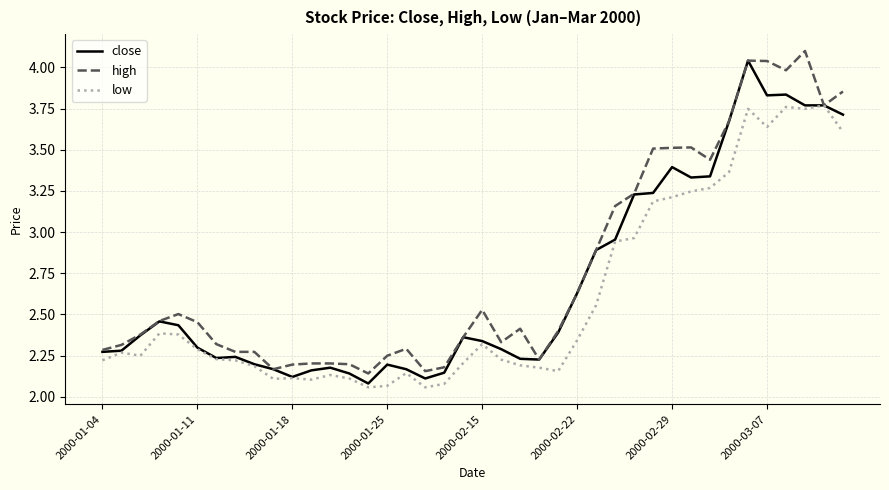

What is the greatest value displayed?

4.1